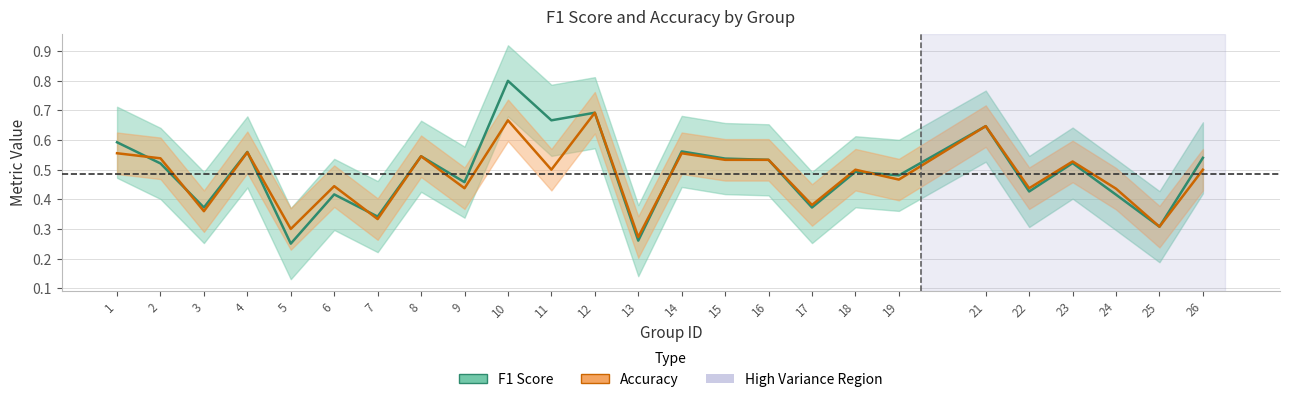

Where is the first local minimum for F1 Score?

3